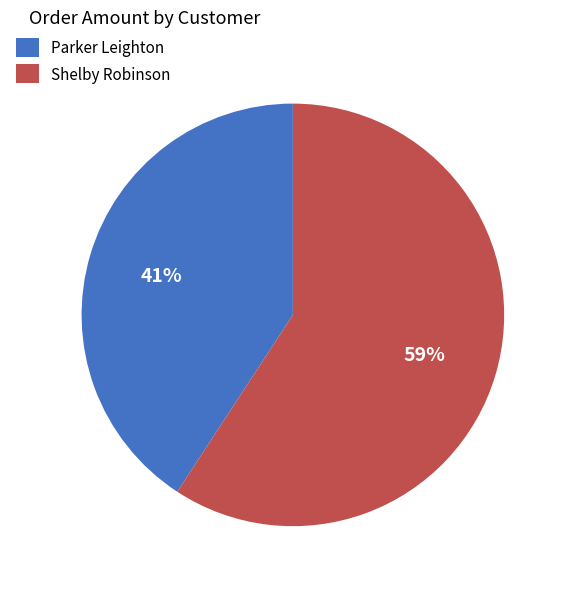

True or false: Shelby Robinson accounts for 59% of the total.

True